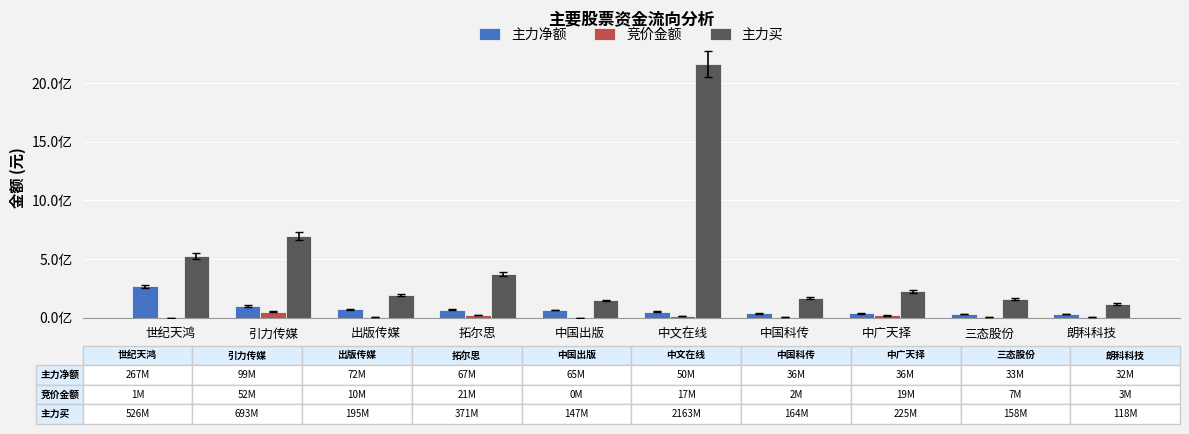

Reading left to right, list all the values displayed in this chart.

主力净额: 267113005	99208974	72123580	66598057	65038681	50261421	36390529	35749626	32784289	31844464
竞价金额: 757568	52149224	9529284	20516846	264435	17110201	1722240	18640047	6588384	3343124
主力买: 525779401	692959321	195264610	371475145	147476926	2163121756	164043160	225395439	157981356	117569630